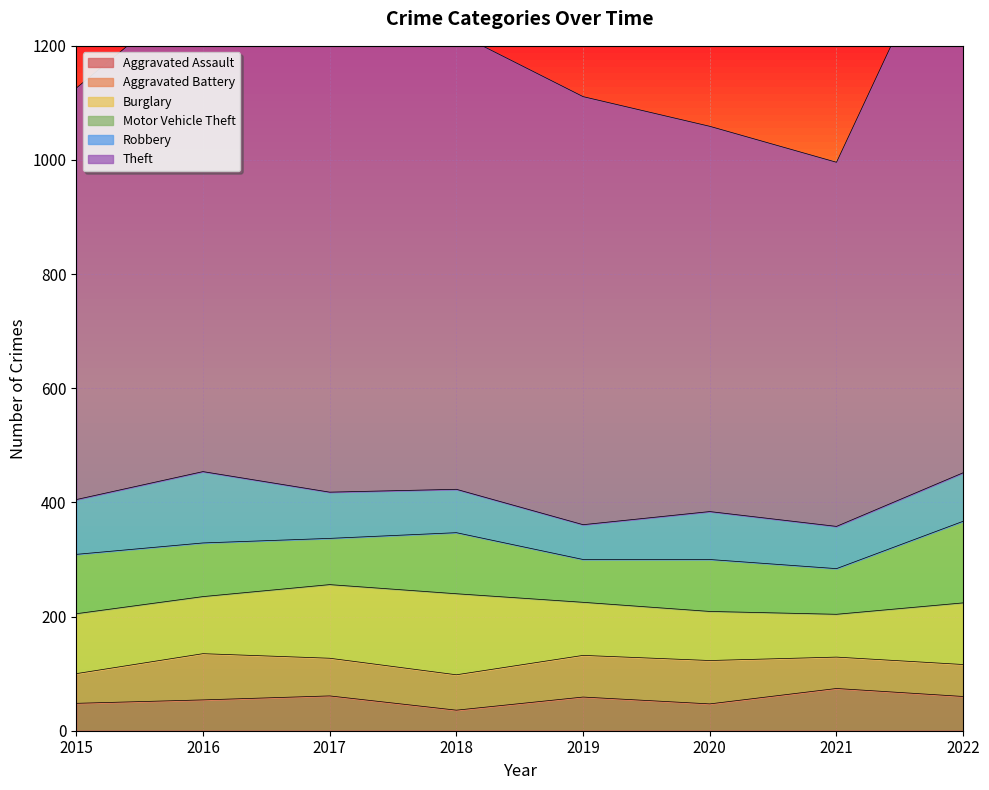

The value of Burglary at 2016 is 165. True or false?

False